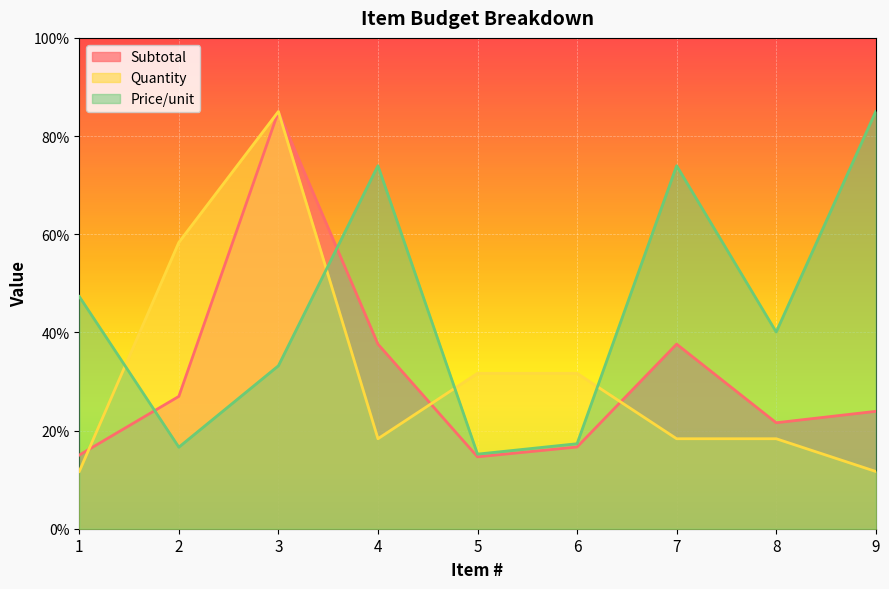

How many values in the Price/unit series are below 40?

4